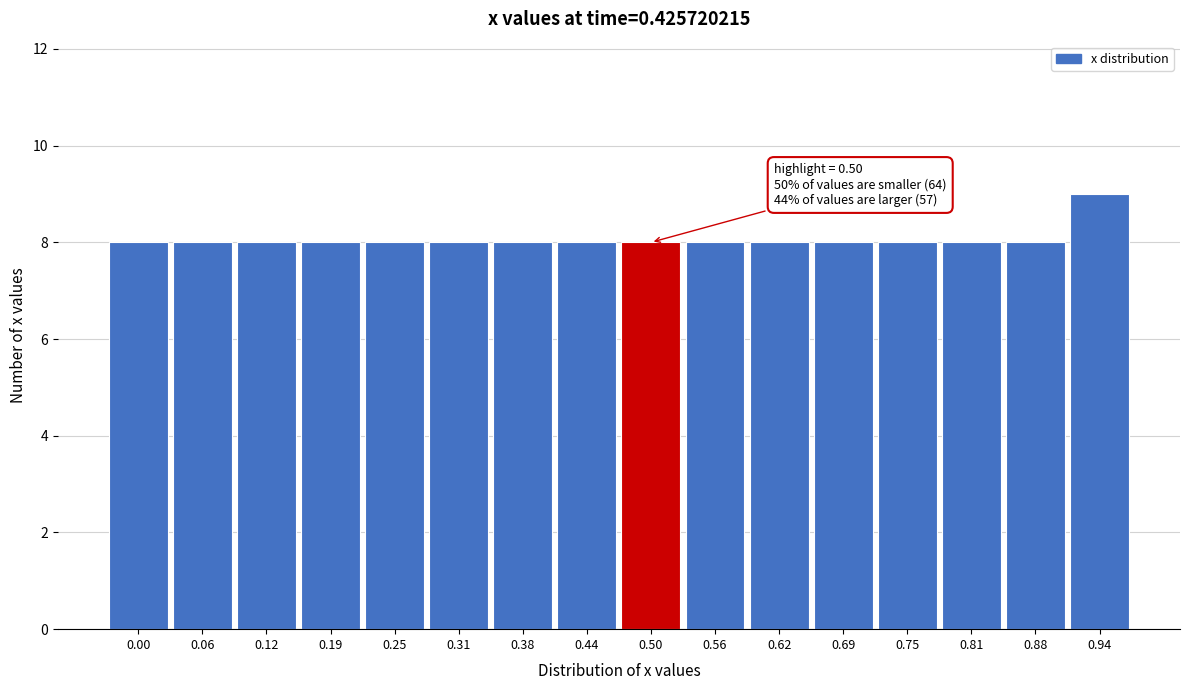

Reading left to right, extract all data points from this chart.

0.00=8	0.06=8	0.12=8	0.19=8	0.25=8	0.31=8	0.38=8	0.44=8	0.50=8	0.56=8	0.62=8	0.69=8	0.75=8	0.81=8	0.88=8	0.94=9